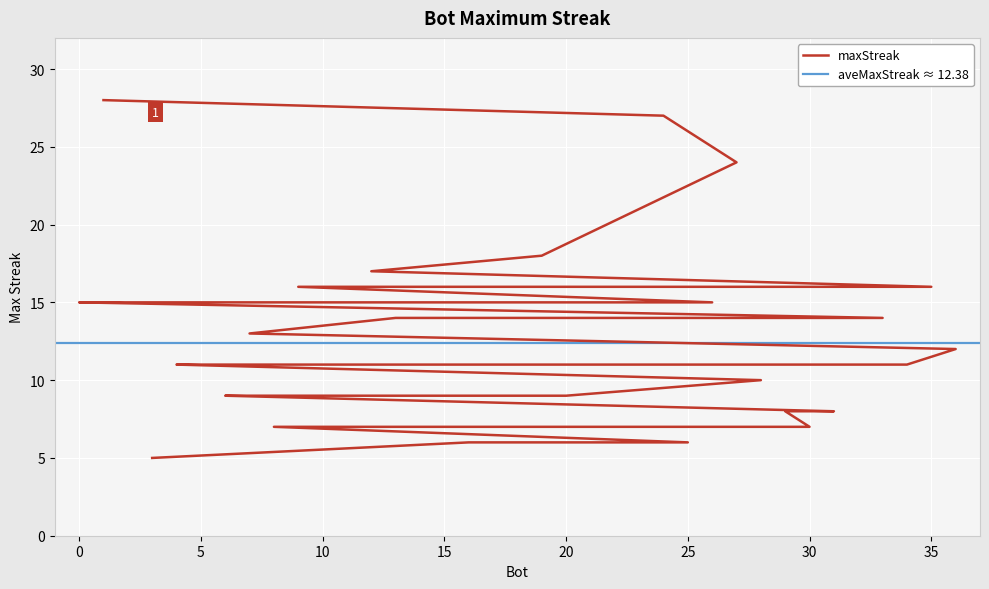

What is the difference between the second highest and minimum values?

22